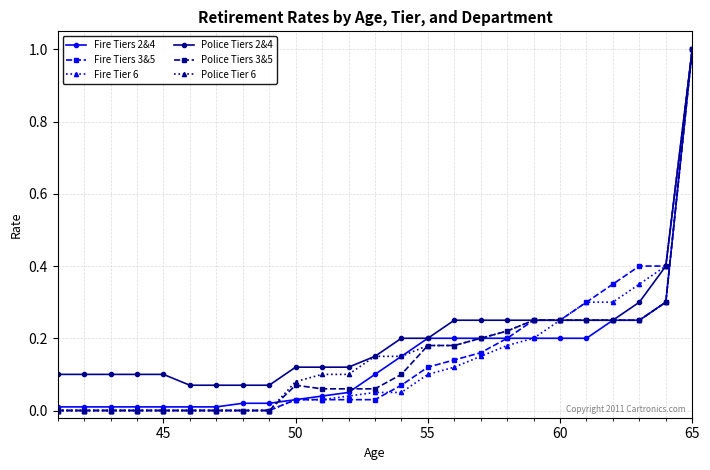

What is the greatest value displayed?

1.0